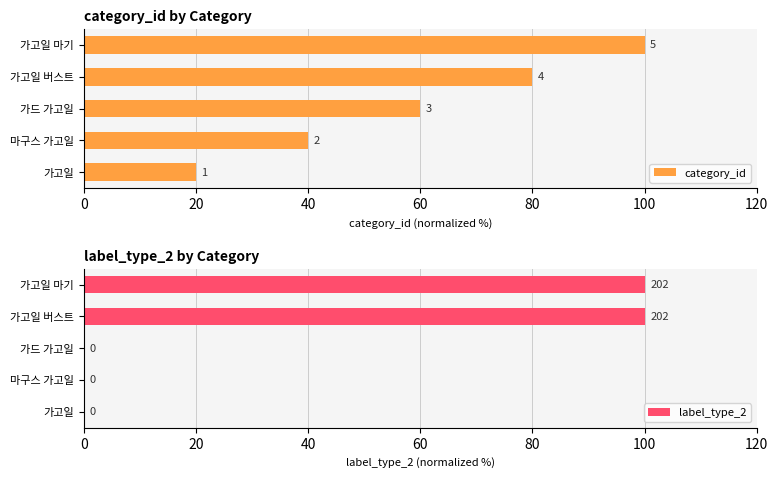

Reading left to right, what are all the values shown in this chart?

category_id: 20	40	60	80	100
label_type_2: 0	0	0	100	100